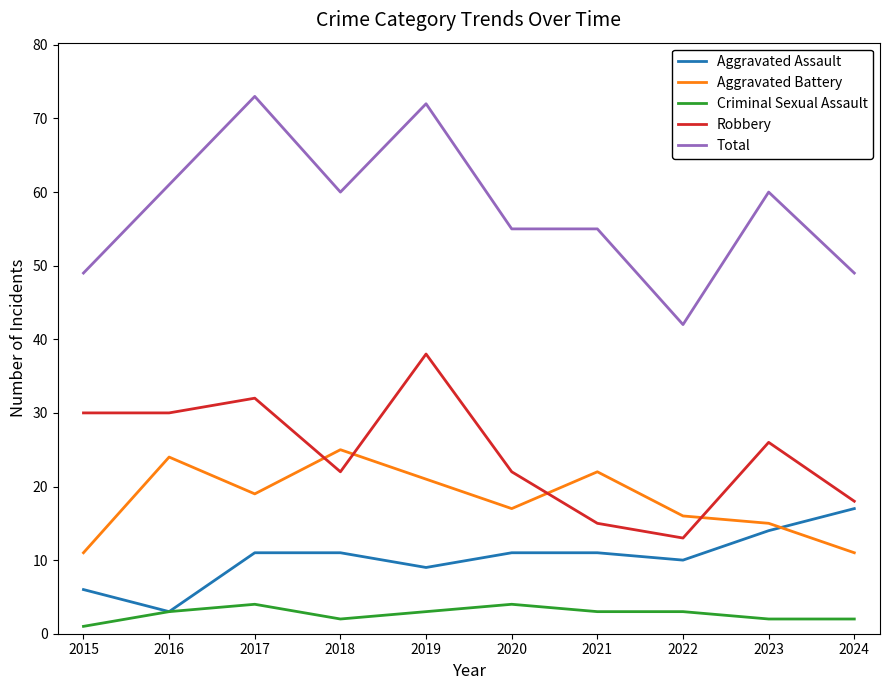

What are all the series names shown in the legend?

Aggravated Assault, Aggravated Battery, Criminal Sexual Assault, Robbery, Total